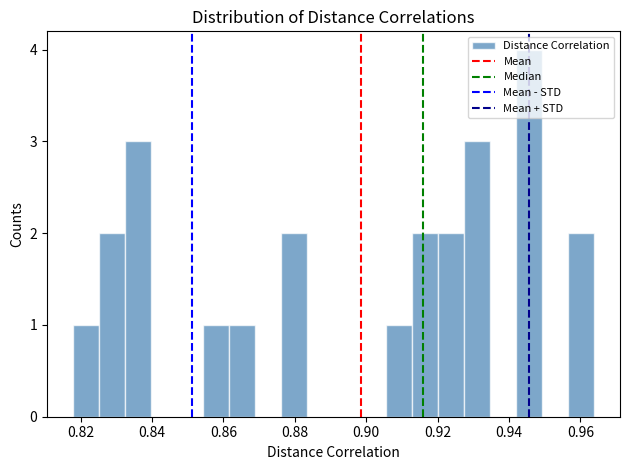

Read against the x-axis, roughly where is the centre of the tallest bar?

0.946